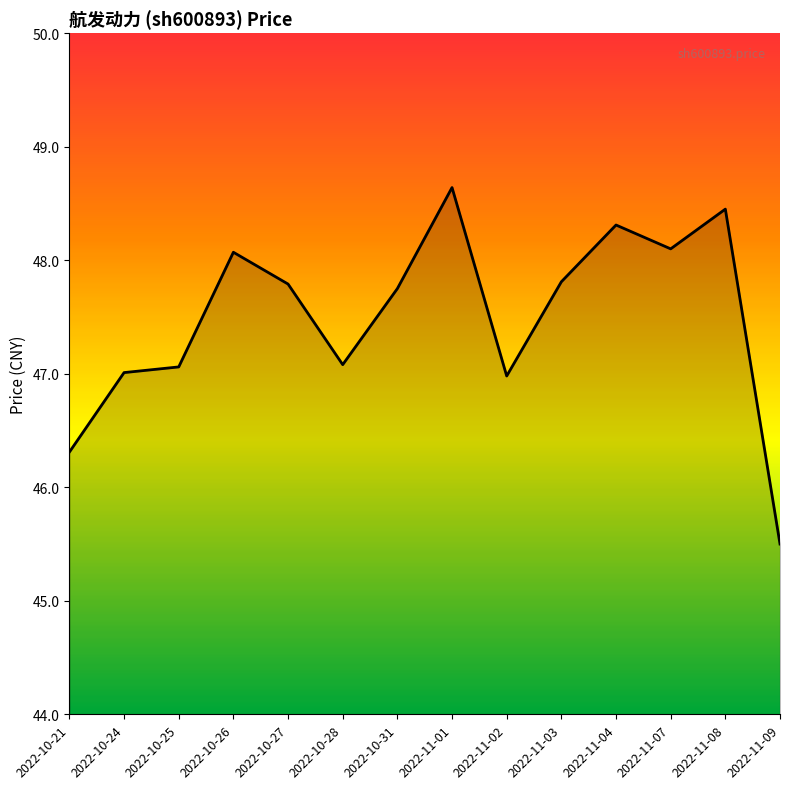

What is the sum of the values at 2022-10-27 and 2022-10-26?

95.9